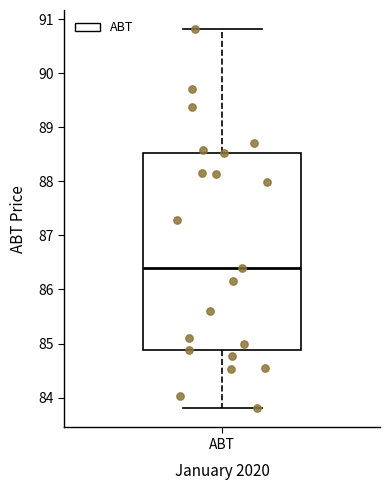

Where does the lower whisker of the box for ABT end on the y-axis? The values are not printed on the chart, so give them approximately, as read against the axis.

83.8